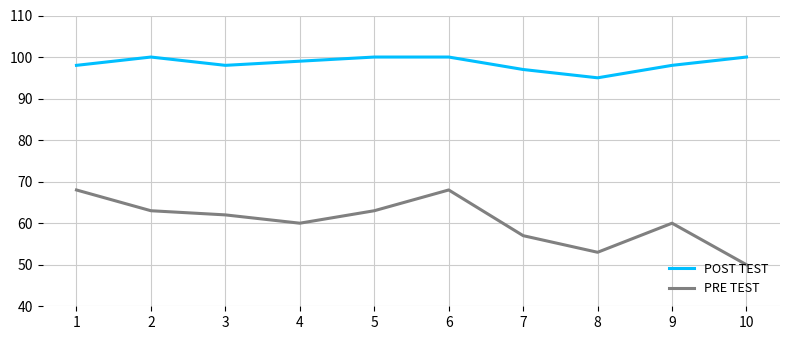

True or false: PRE TEST and POST TEST intersect in this chart.

False